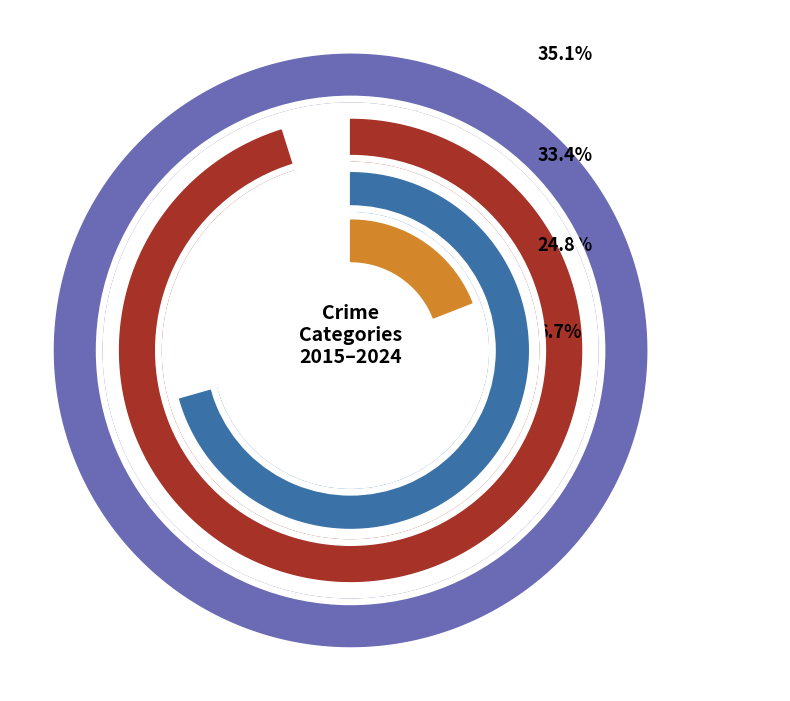

Between 8 and Homicide, which is larger?

8